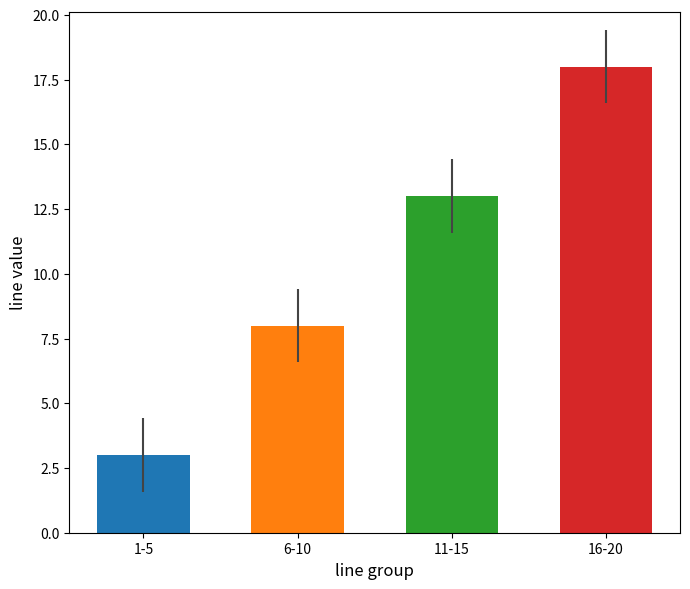

Does the chart contain any negative values?

No